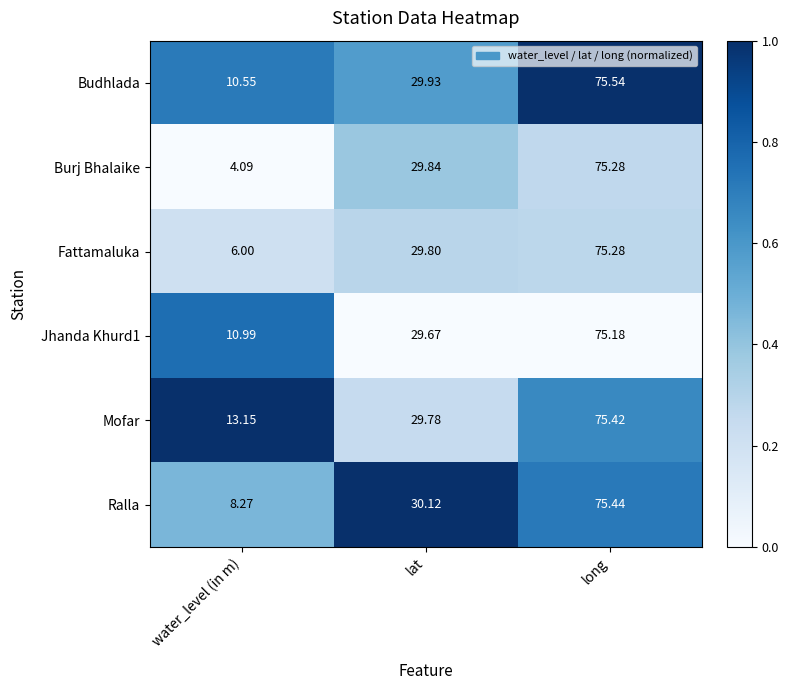

At which category is the sum across all series the highest?

long